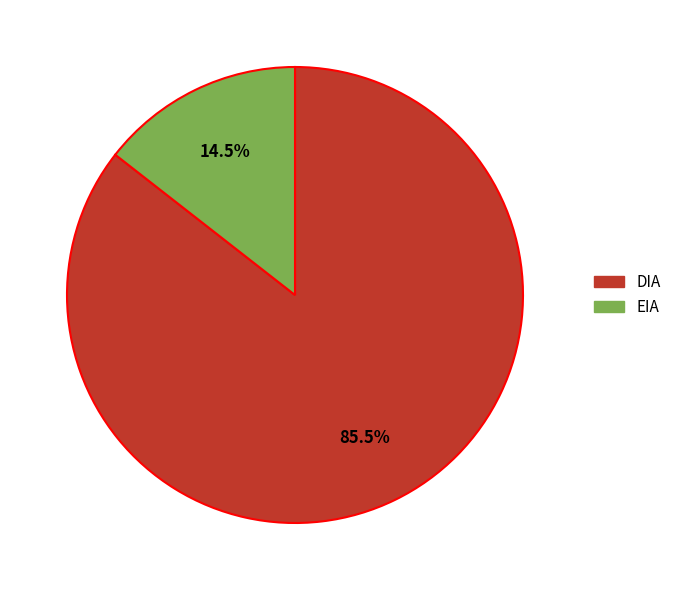

How many segments does this pie chart have?

2